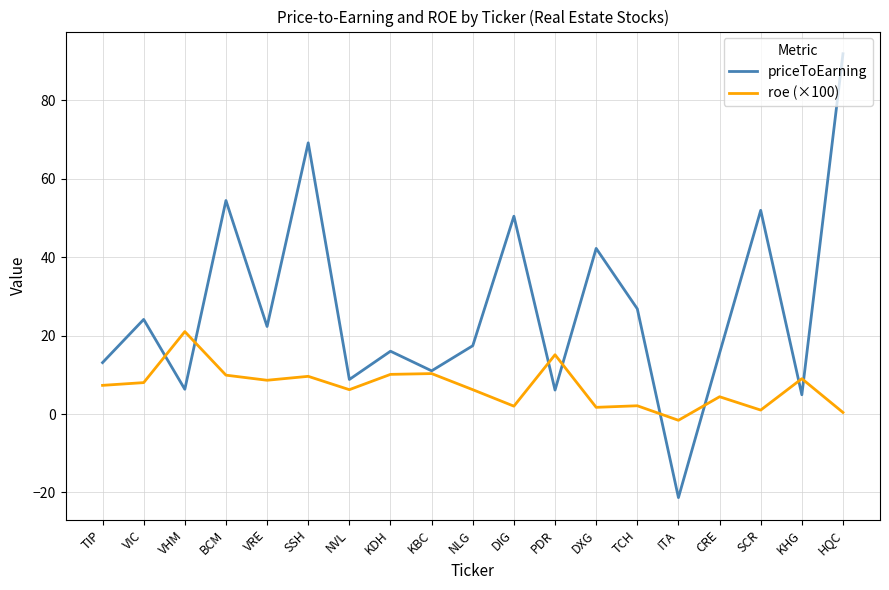

Where do roe (×100) and priceToEarning first cross each other?

VIC and VHM